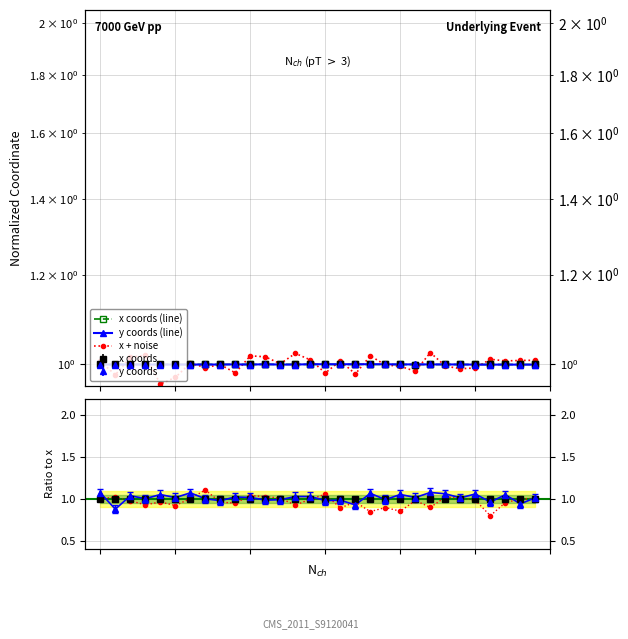

How many lines are shown in the chart?

5